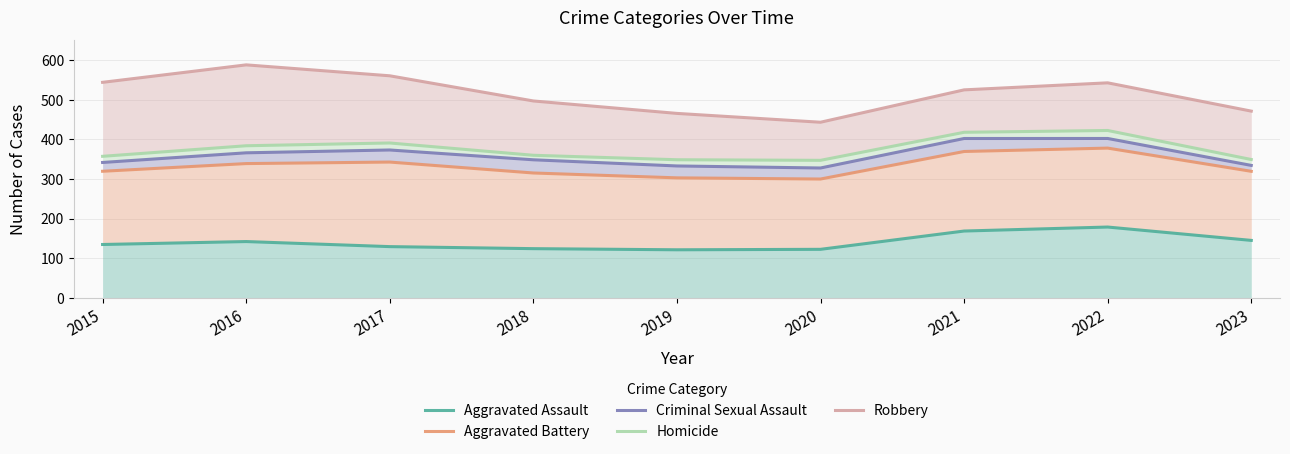

What is the value of the Homicide point at the 4th from the left?

360.0